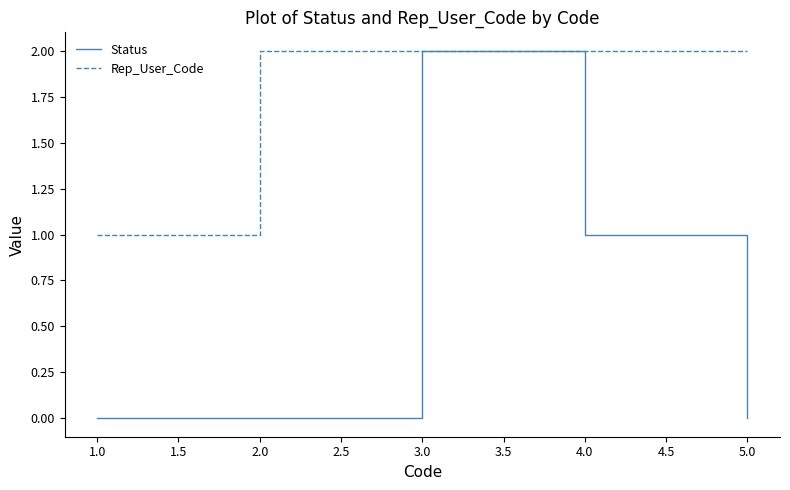

How many lines are shown in the chart?

2